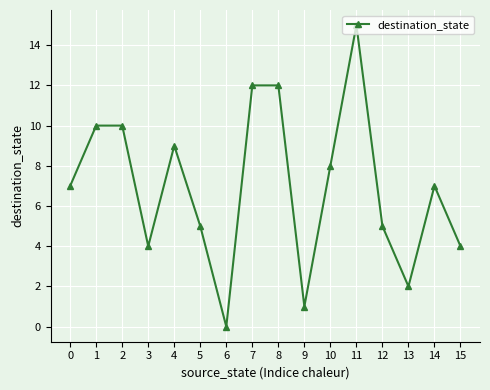

What is the change in value from 9 to 15?

+3